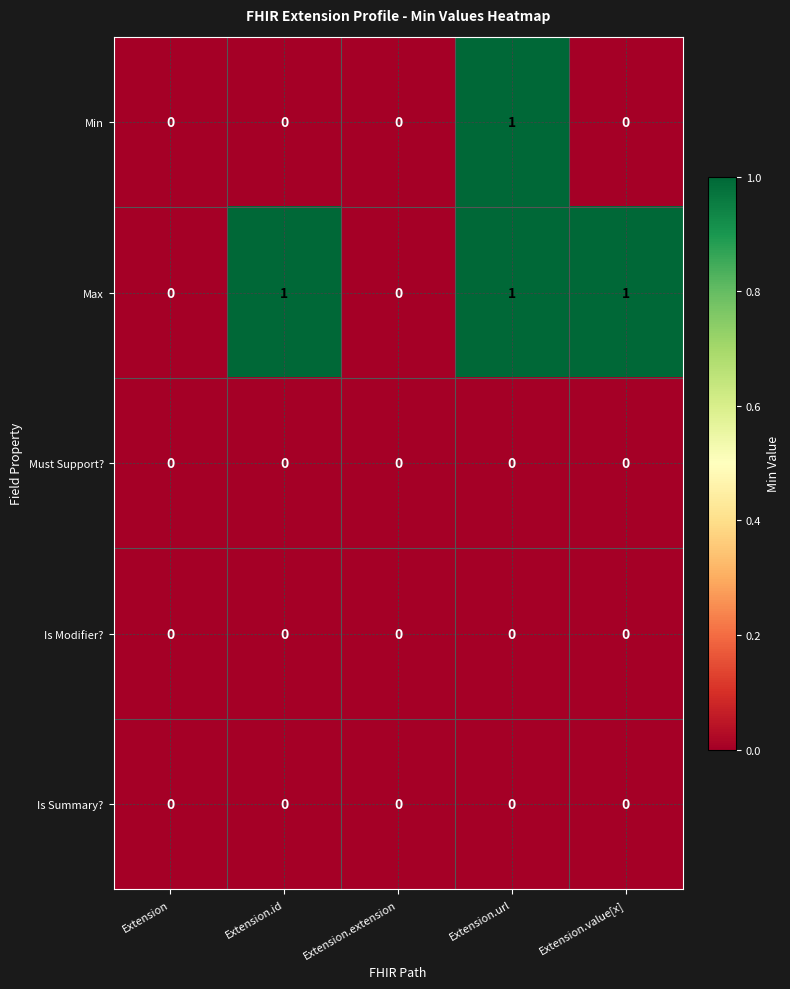

Which series changed the most between Extension.extension and Extension.value[x]?

Max